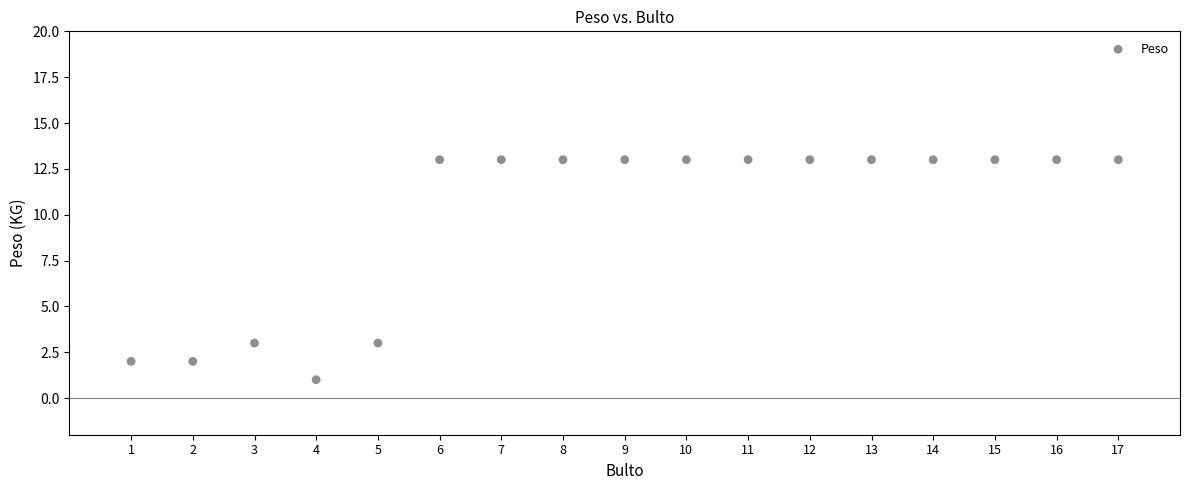

What is the range of X values (max minus min)?

16